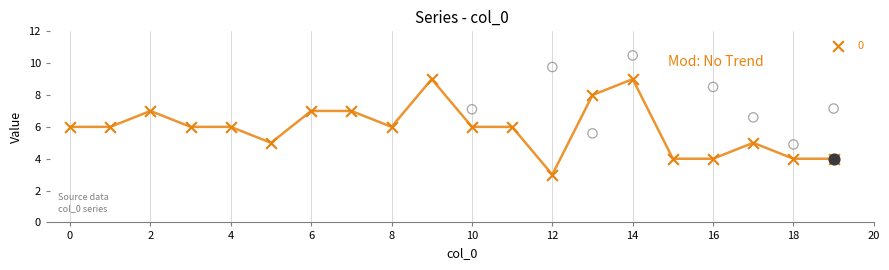

What is the ratio of the value at 15 to the value at 9?

0.4